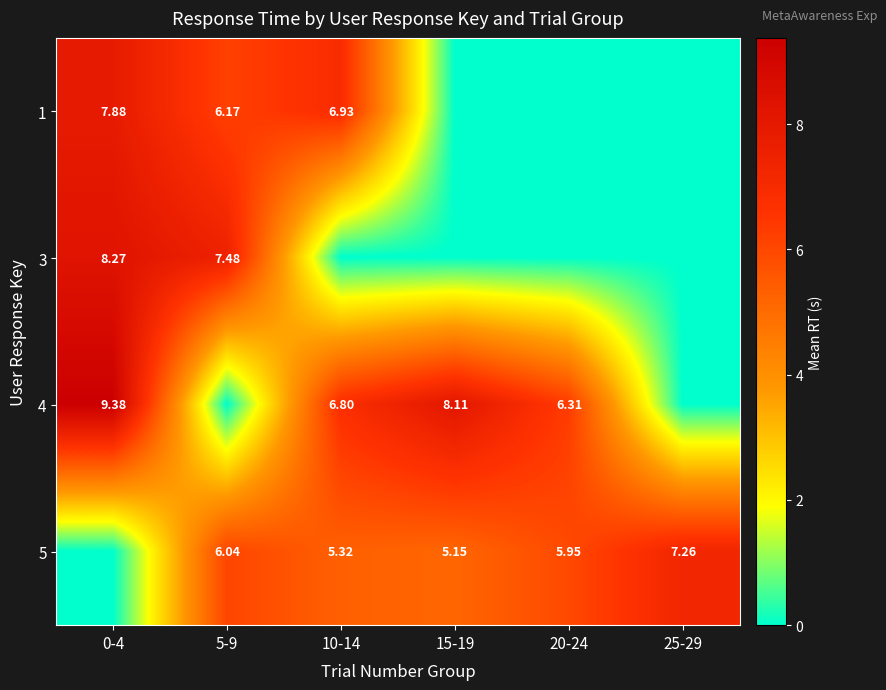

Rank the categories by 3 value from highest to lowest.

0-4, 5-9, 10-14, 15-19, 20-24, 25-29